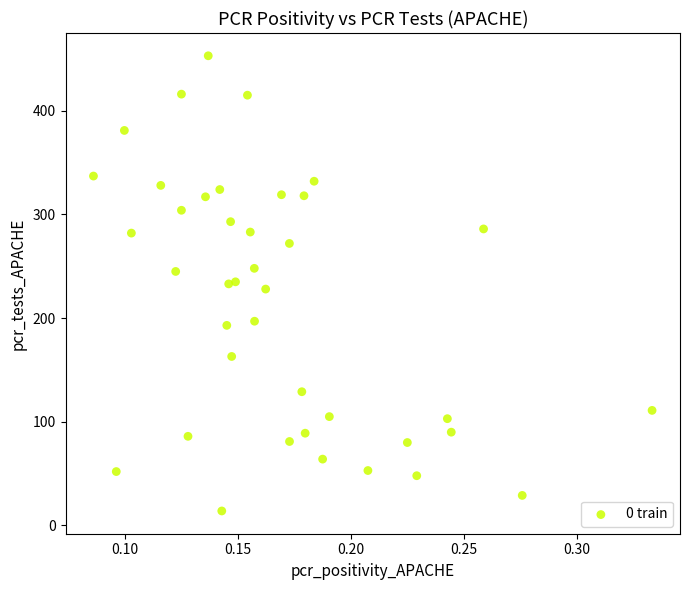

What is the range of Y values (max minus min)?

439